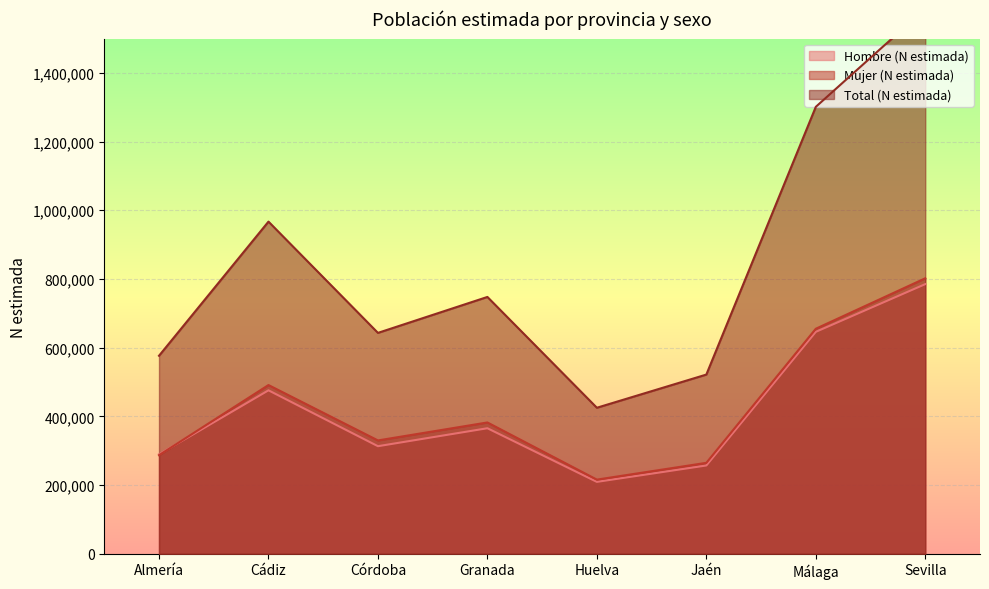

Between Cádiz and Sevilla, which series saw the biggest shift?

Total (N estimada)